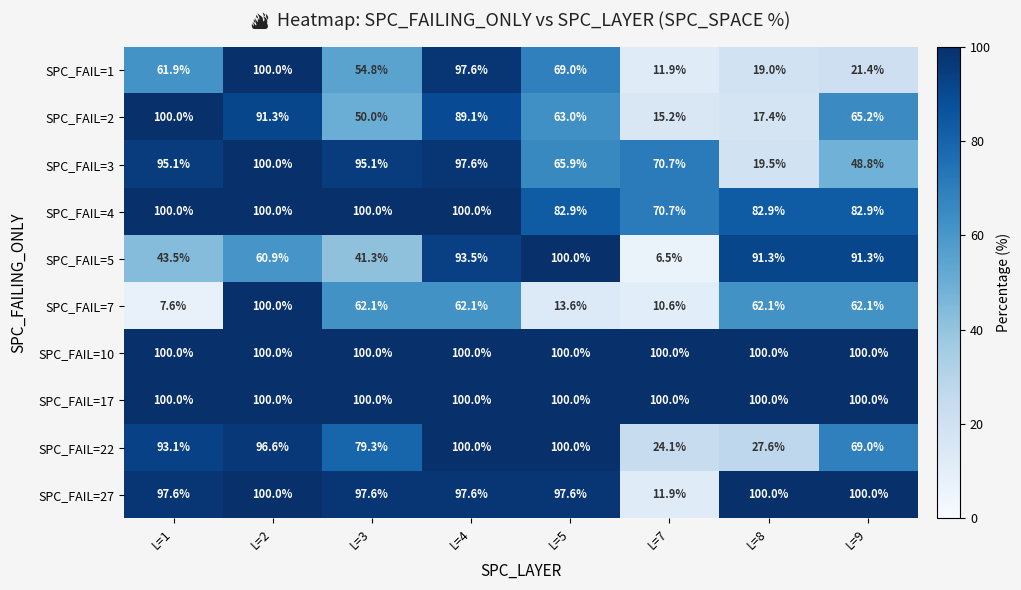

What is the sum of the SPC_FAIL=10 values at L=9 and L=1?

200.0